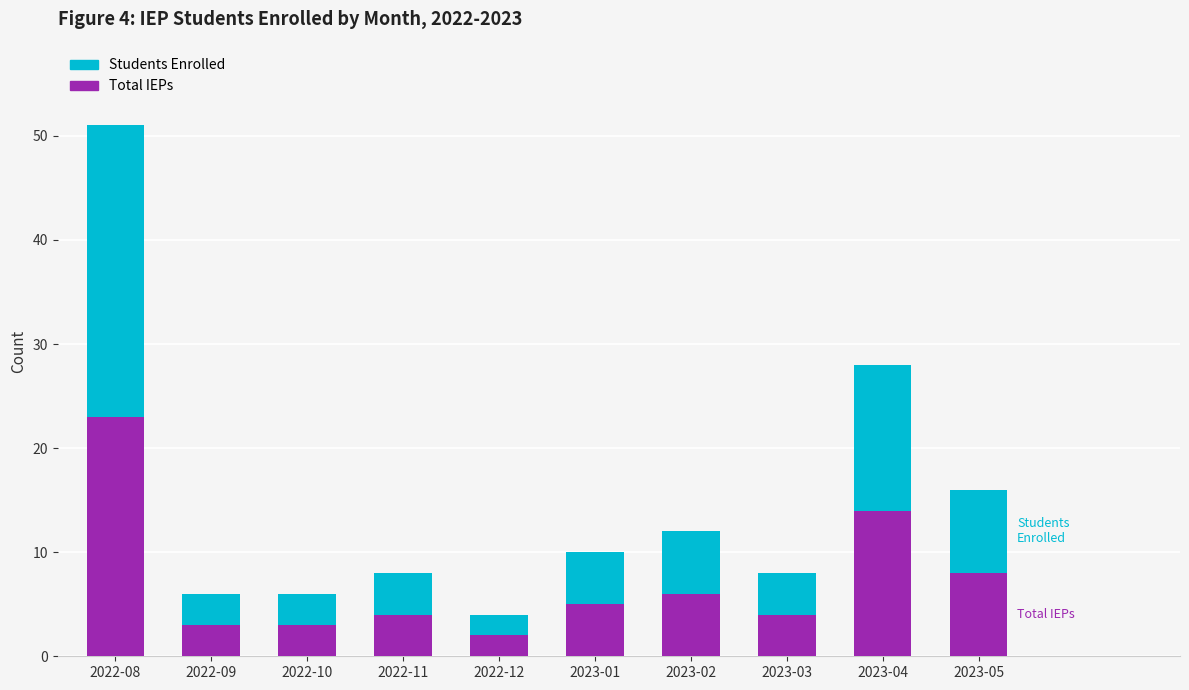

Reading right to left, transcribe the values for Total IEPs.

2023-05=8	2023-04=14	2023-03=4	2023-02=6	2023-01=5	2022-12=2	2022-11=4	2022-10=3	2022-09=3	2022-08=23